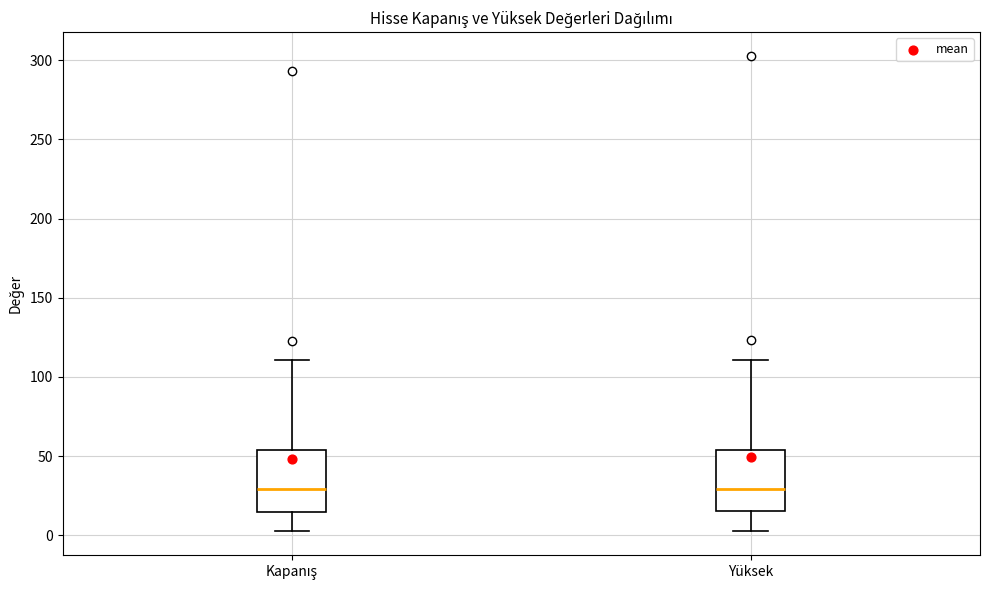

Reading left to right, read every box against the y-axis: the position of its median line, the range the box covers, and the ends of its whiskers. The values are not printed on the chart, so give them approximately, as read against the axis.

Kapanış: median 30, box 15 to 55, whiskers 0 to 110
Yüksek: median 30, box 15 to 55, whiskers 0 to 110